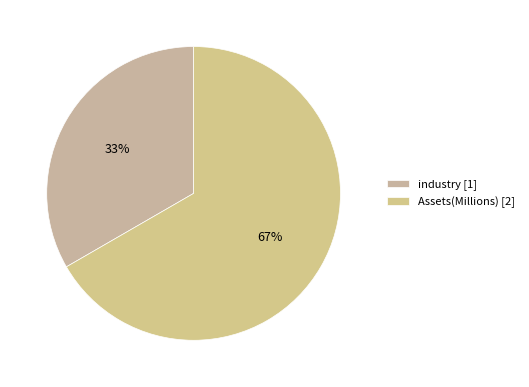

How many slices are in this pie chart?

2